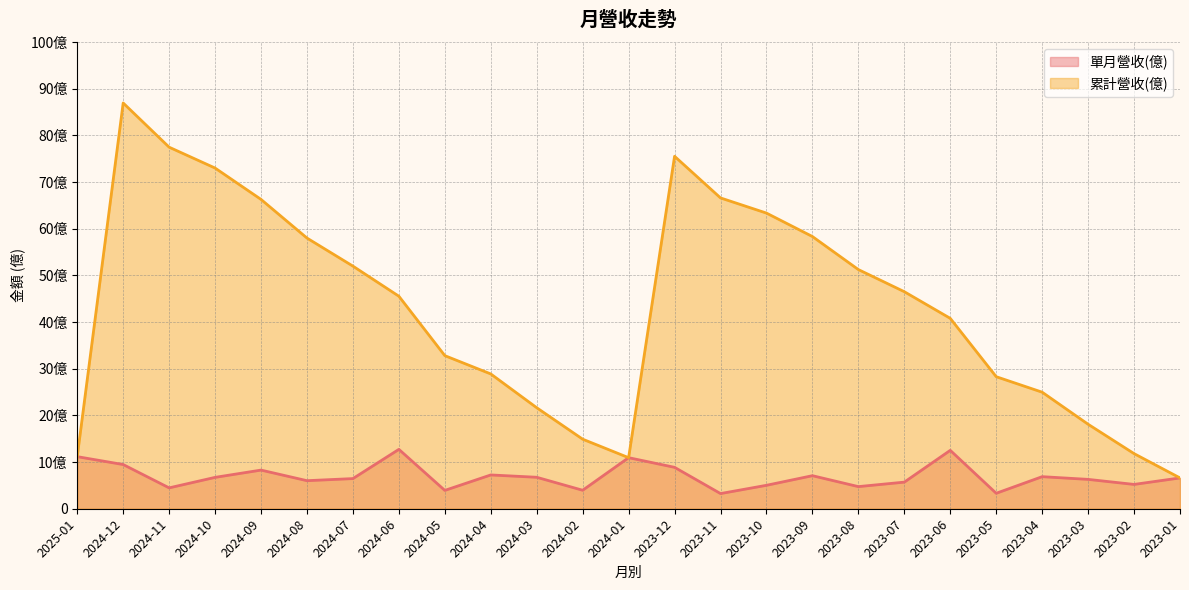

Which series has the widest spread of values?

累計營收(億)